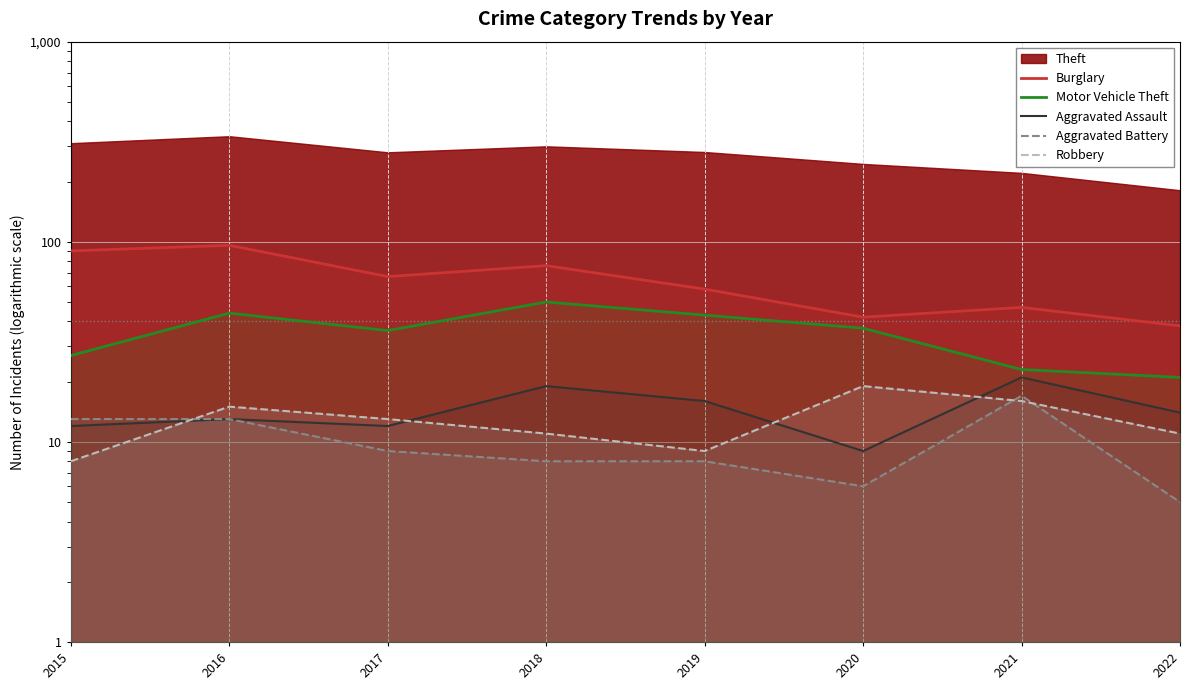

At which category is the sum across all series the highest?

2016